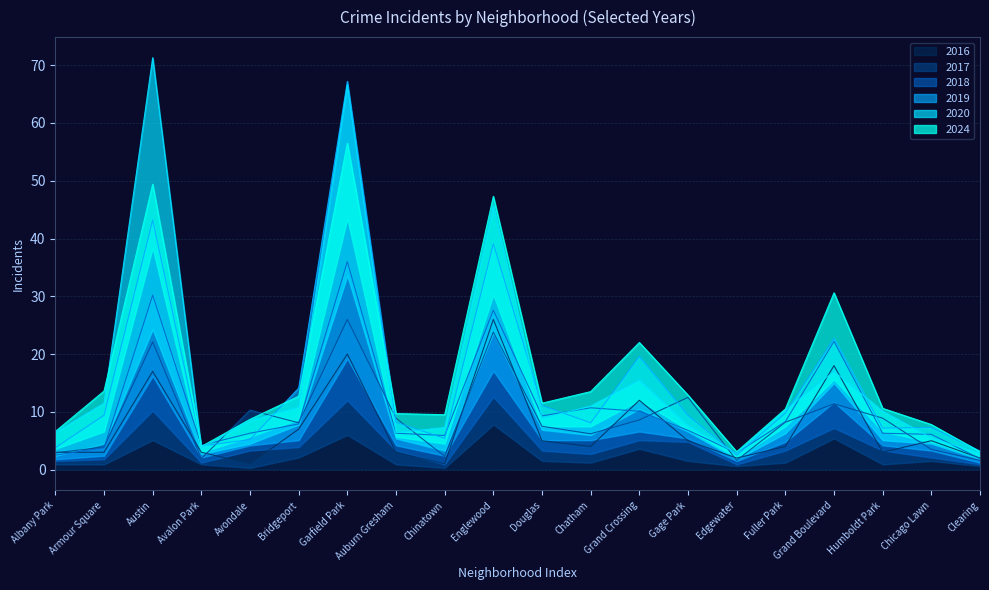

True or false: 2019 and 2016 intersect in this chart.

False